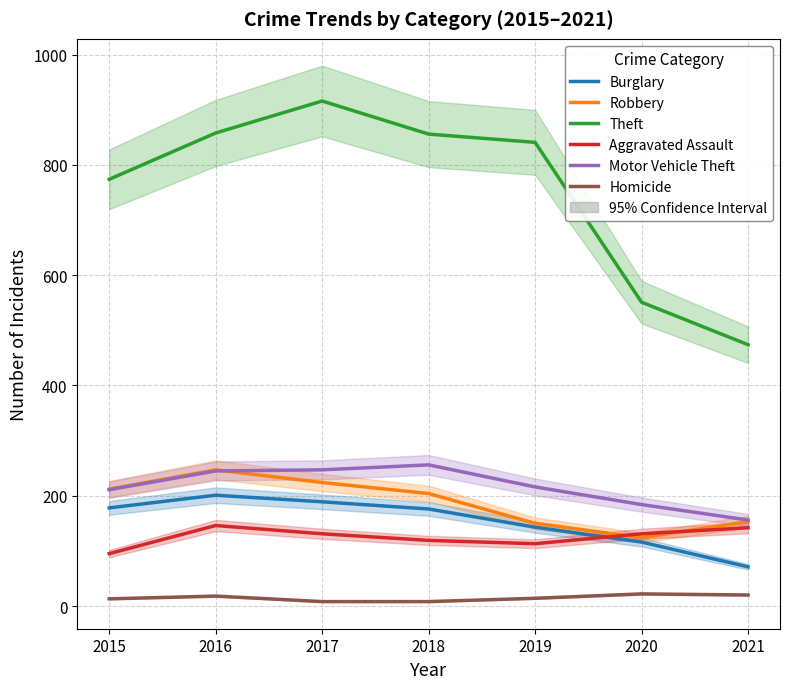

True or false: Homicide and Burglary intersect in this chart.

False